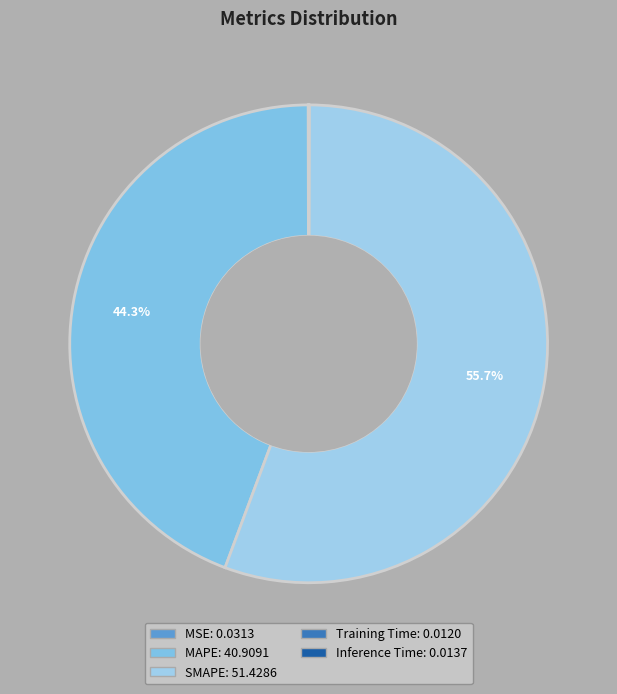

Does any single category account for the majority?

Yes